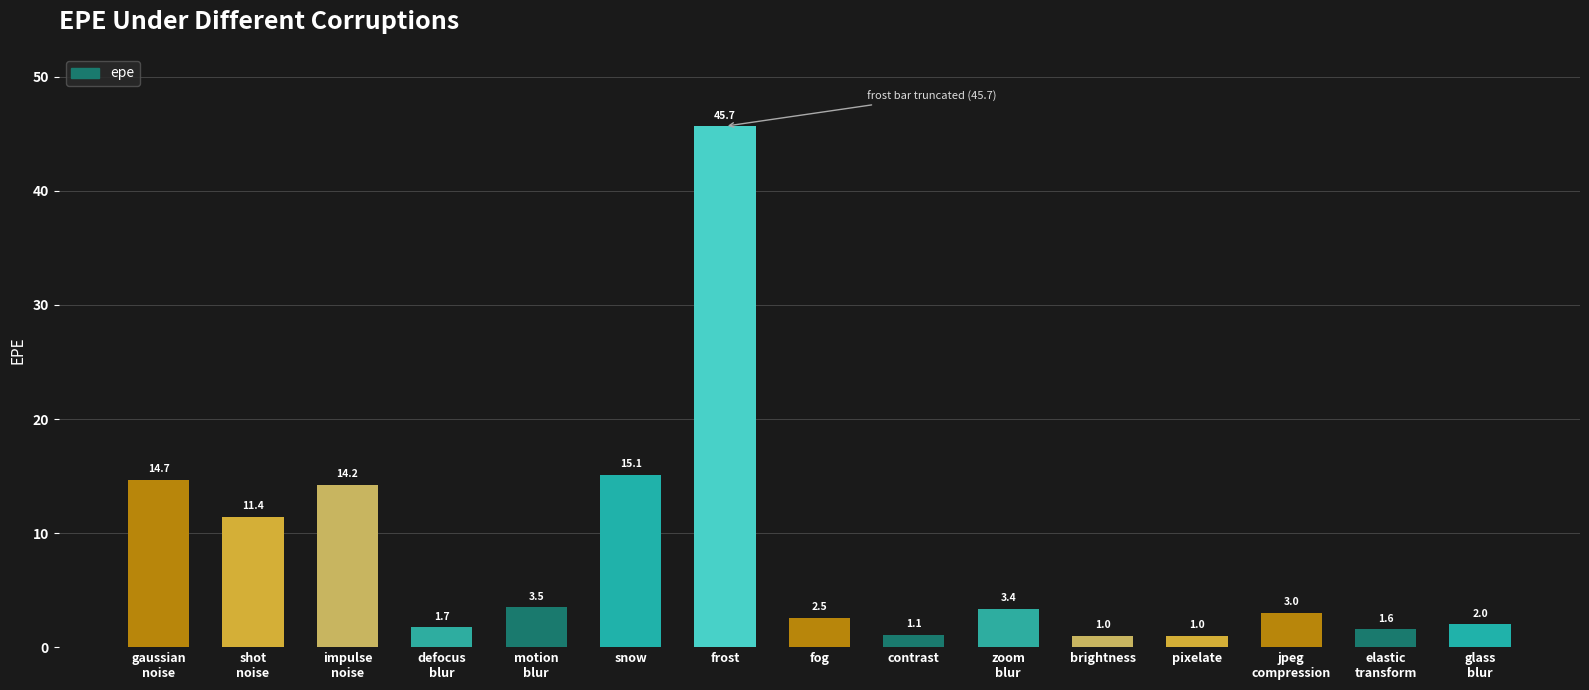

Reading left to right, what are all the values shown in this chart?

14.7	11.4	14.2	1.7	3.5	15.1	45.7	2.5	1.1	3.4	1.0	1.0	3.0	1.6	2.0